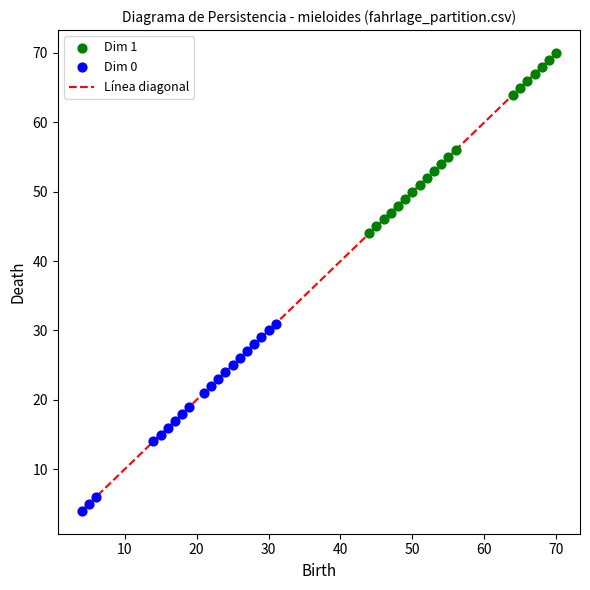

Which series has the widest spread of Y values?

Dim 0